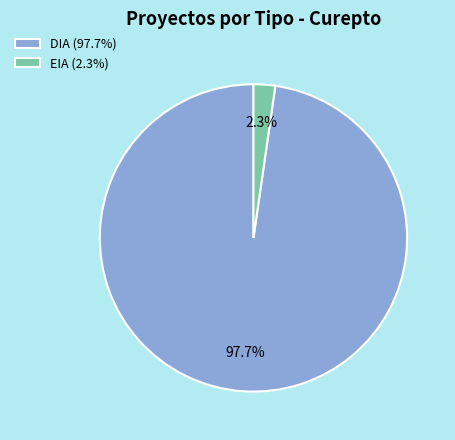

Rank the categories by value from lowest to highest.

EIA, DIA